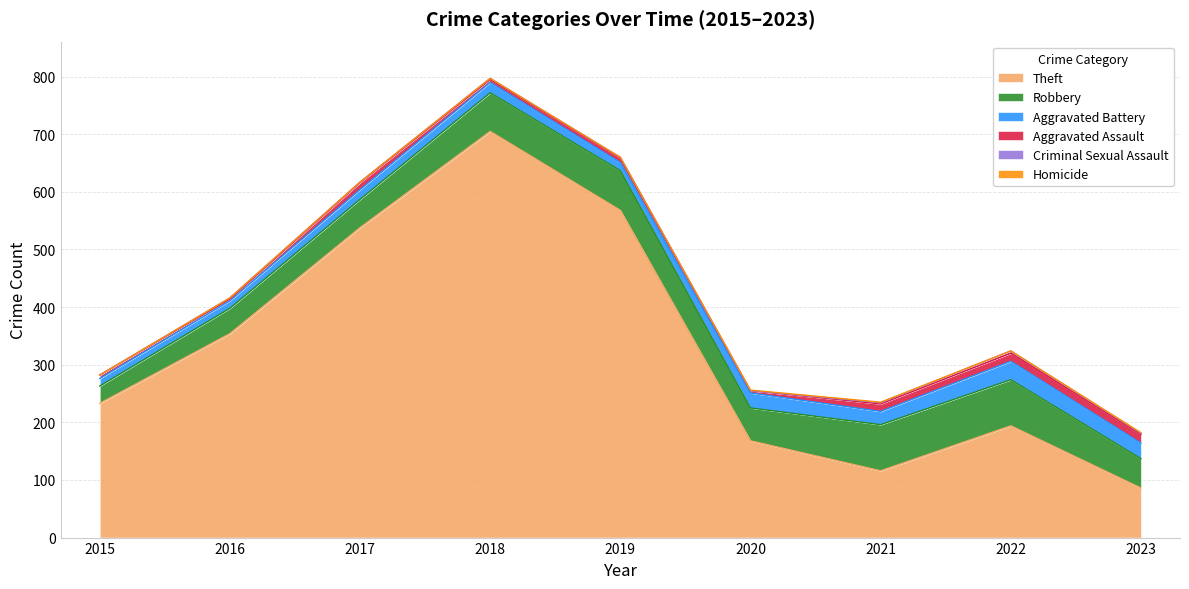

Between 2021 and 2020, which is larger?

2020